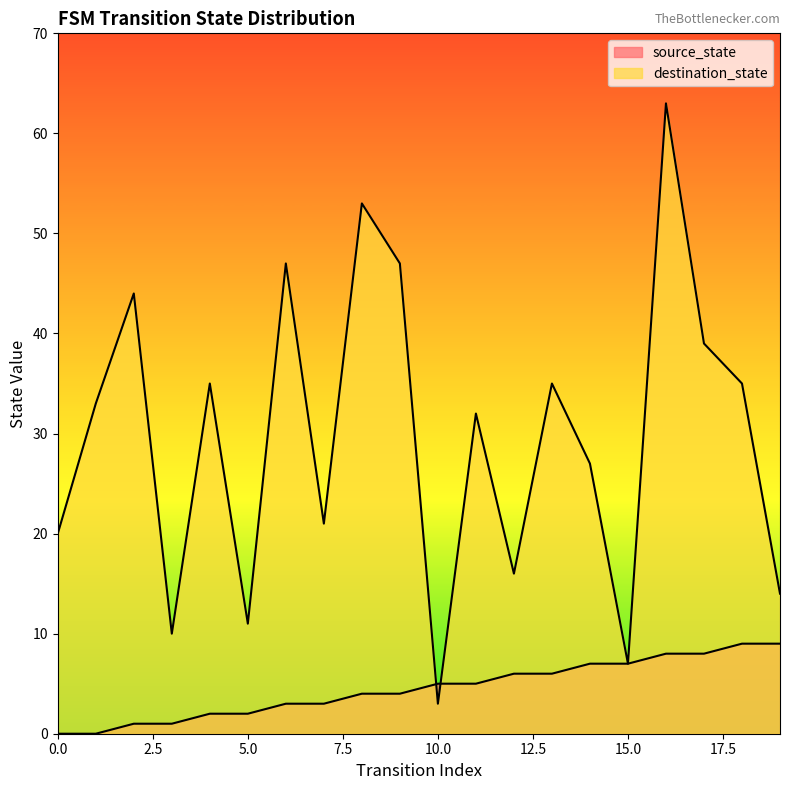

List the series in order of their overall mean, highest first.

destination_state, source_state